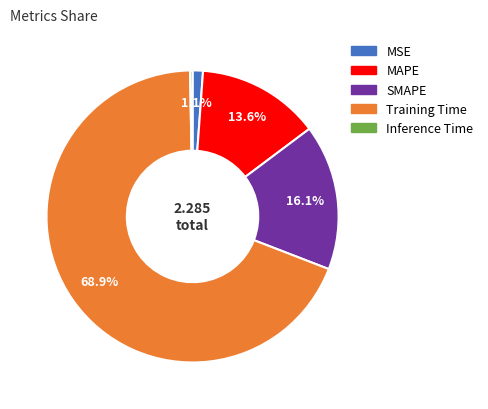

Which slice represents more than half of the pie?

Training Time